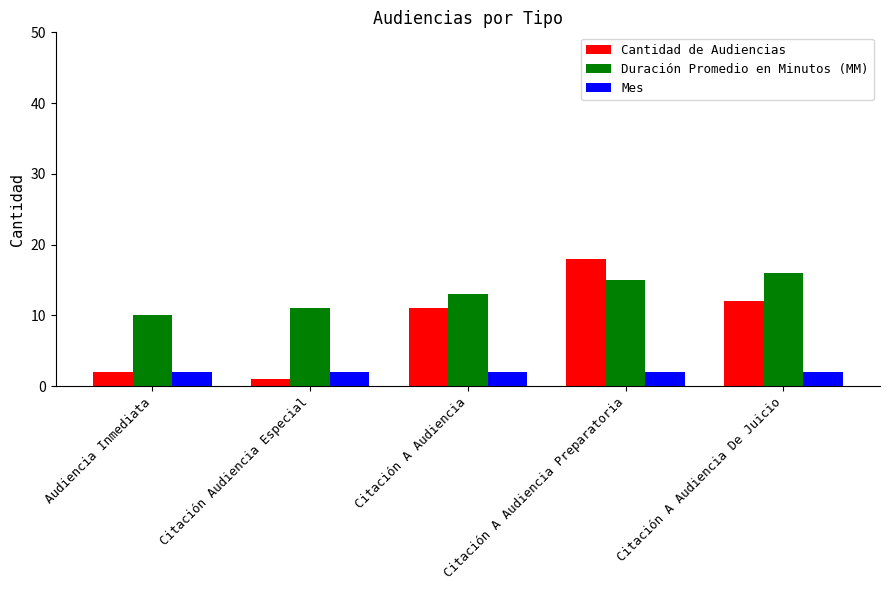

List the series in order of their overall mean, highest first.

Duración Promedio en Minutos (MM), Cantidad de Audiencias, Mes